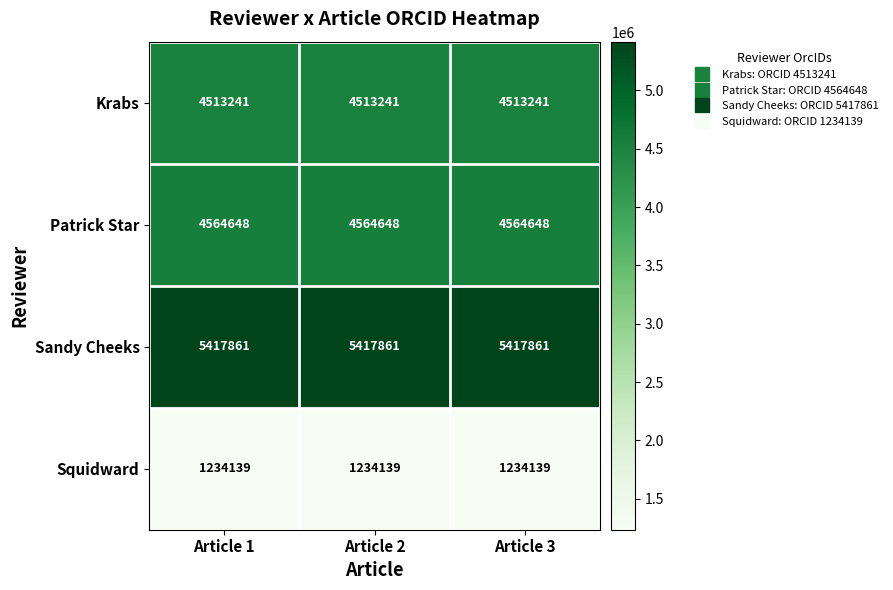

What is the maximum value shown in the chart?

5417861